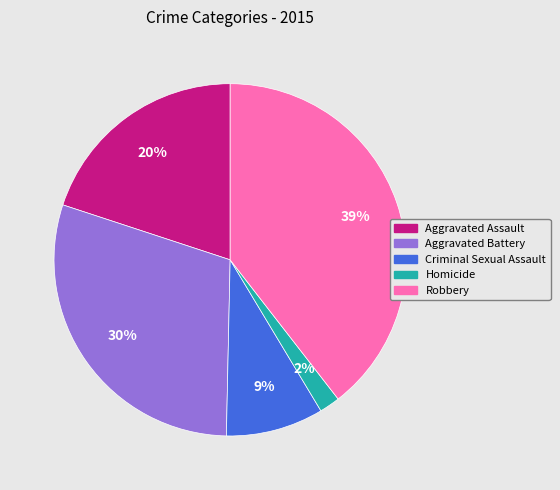

To the nearest percent, what is the average slice percentage?

20%